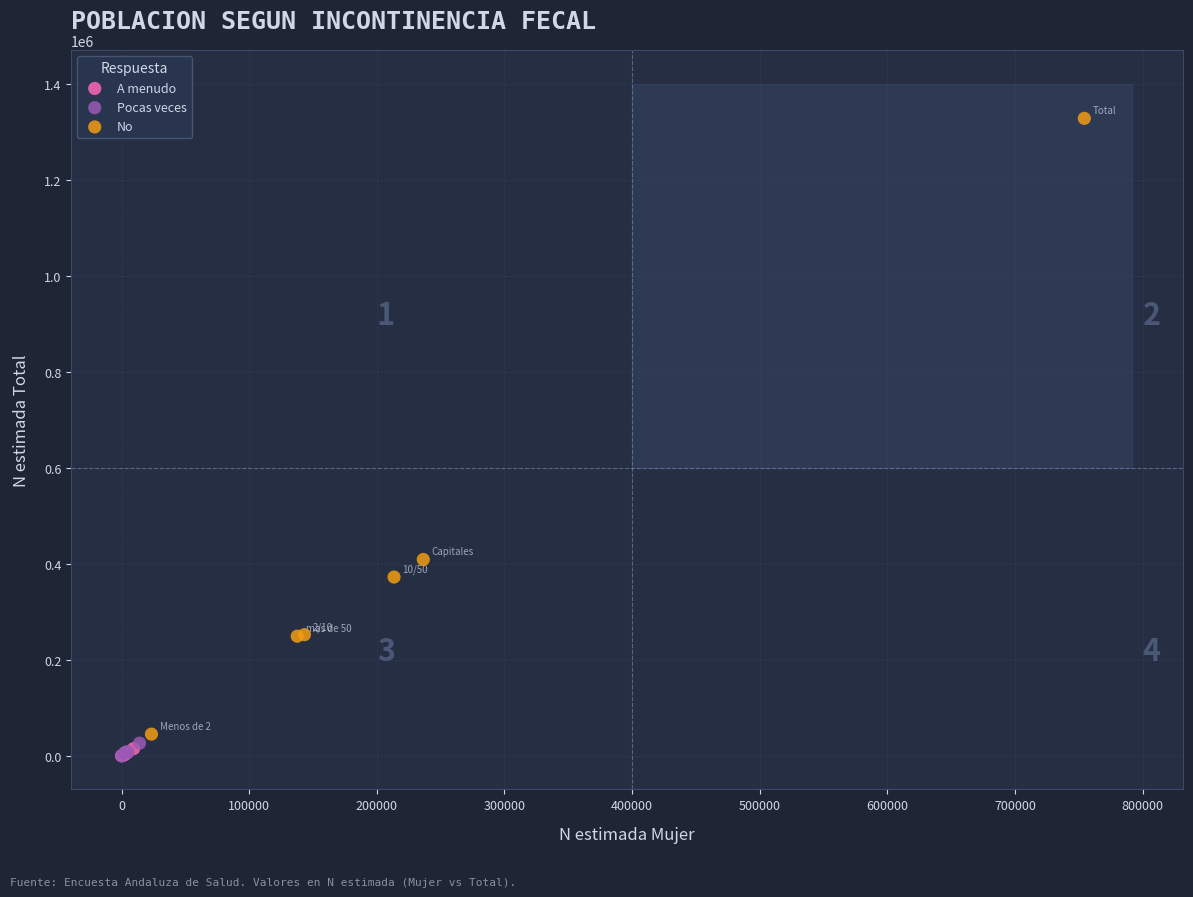

Which series has the largest Y range (max minus min)?

No